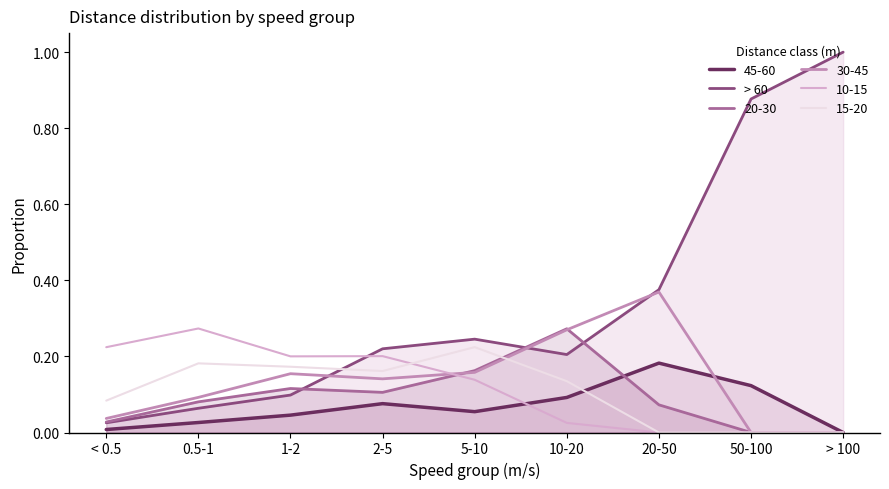

Between < 0.5 and 5-10, which is larger?

5-10